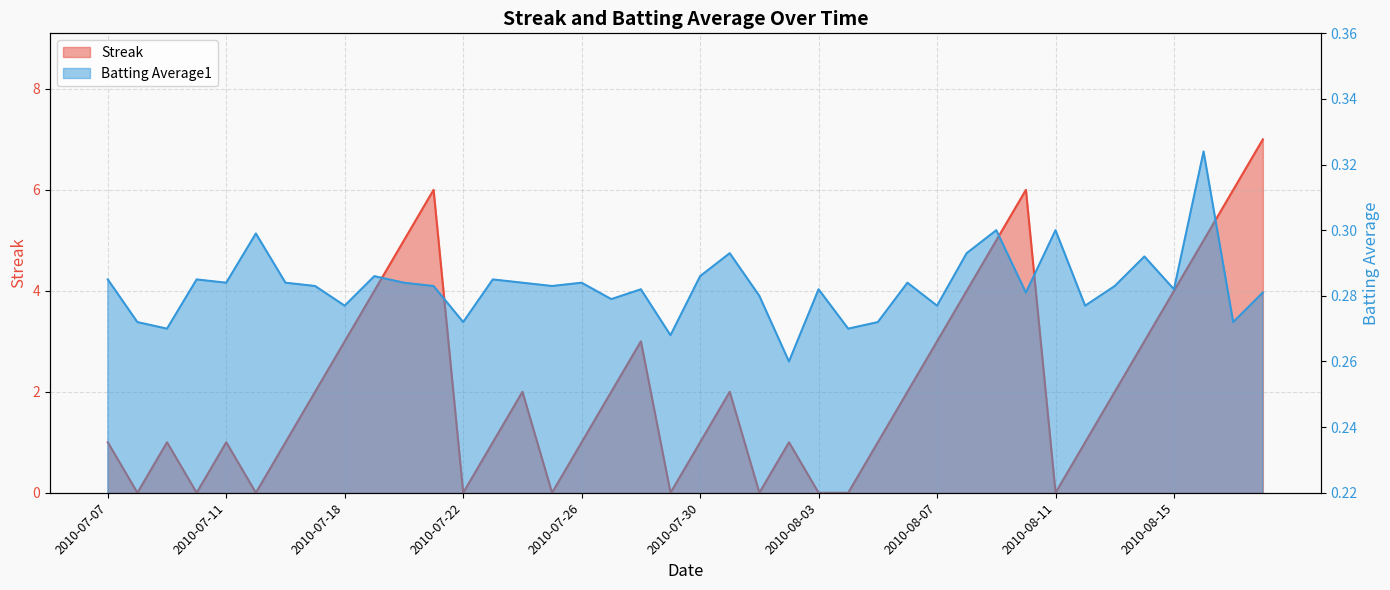

How many Streak values are between 1 and 4?

23